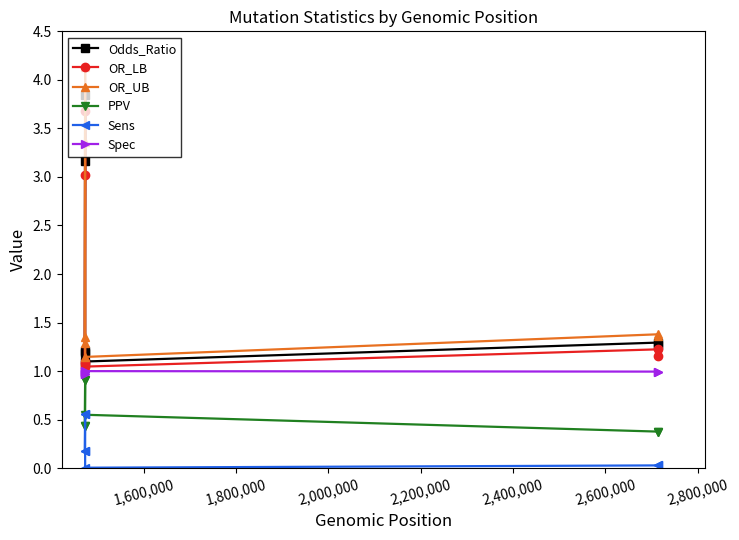

Which series has the widest spread of values?

OR_UB